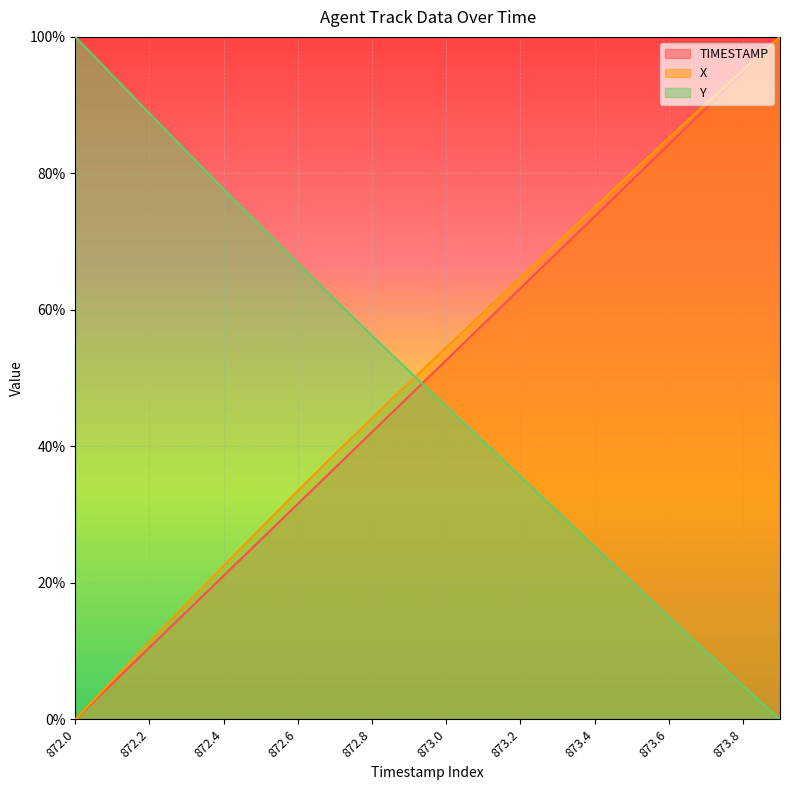

Does the chart display data point markers on the line(s)?

No